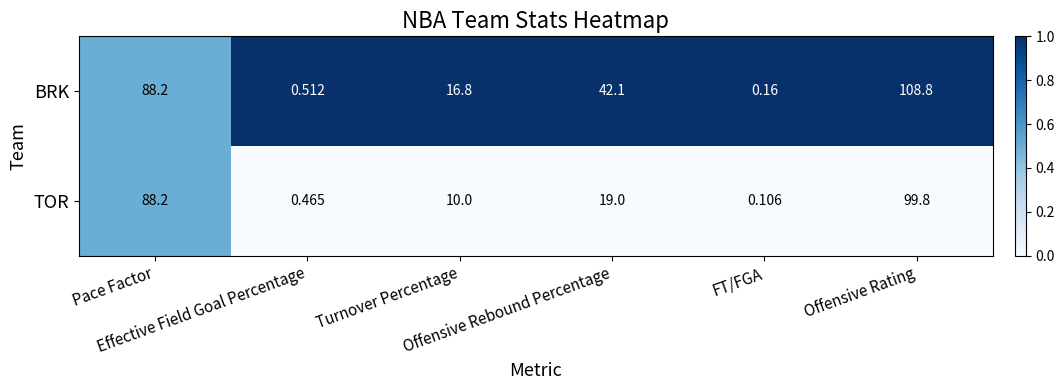

Which series has the largest range (max minus min)?

BRK